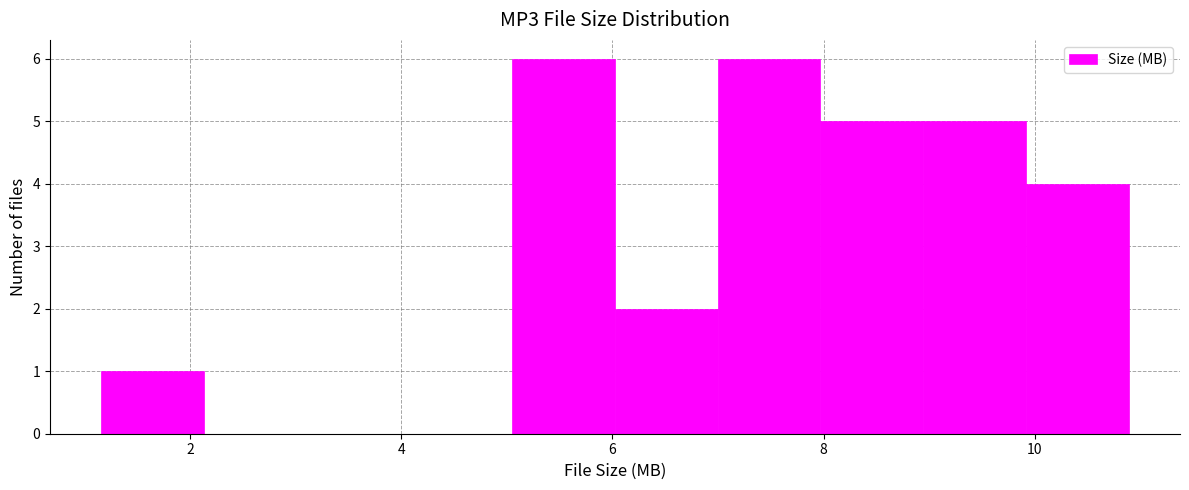

Reading left to right, list every bar in this chart as the range it spans on the x-axis followed by its height. Neither the bar edges nor the heights are printed on the chart, so give them approximately, as read against the axes.

1.2 to 2.2: 1
2.2 to 3.2: 0
3.2 to 4.0: 0
4.0 to 5.0: 0
5.0 to 6.0: 6
6.0 to 7.0: 2
7.0 to 8.0: 6
8.0 to 9.0: 5
9.0 to 10.0: 5
10.0 to 10.8: 4